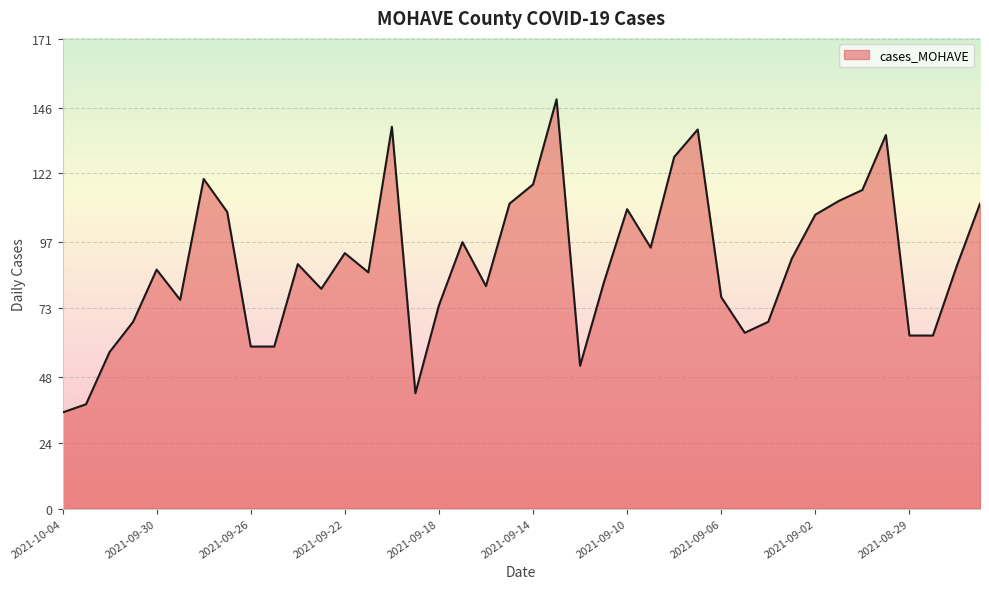

What is the minimum value shown in the chart?

35